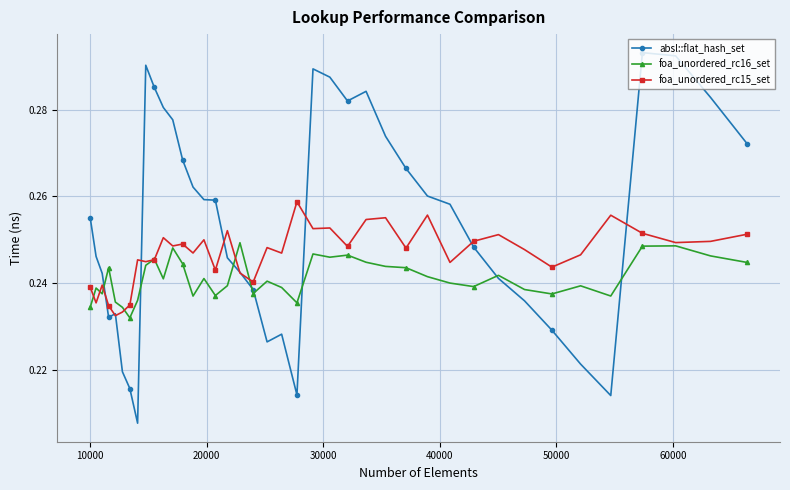

Count the number of data series in this chart.

3